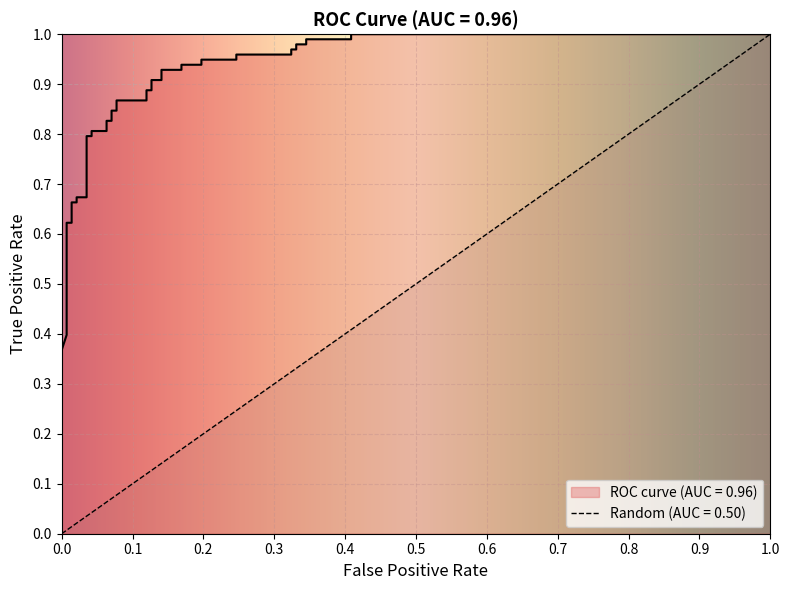

True or false: the data shows 0.3 at 26.

False